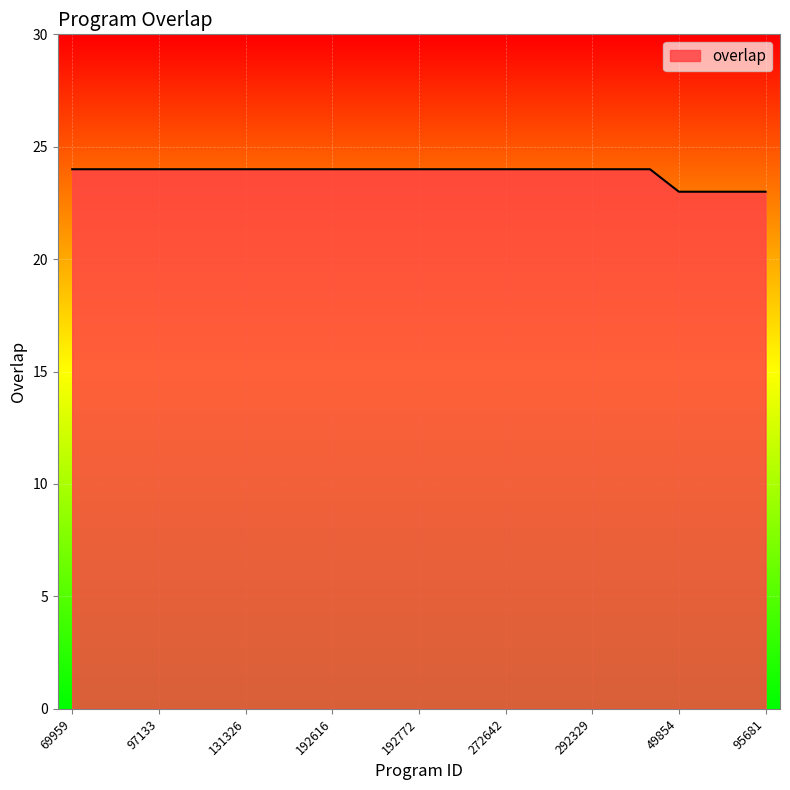

What is the difference between the maximum and minimum values?

1